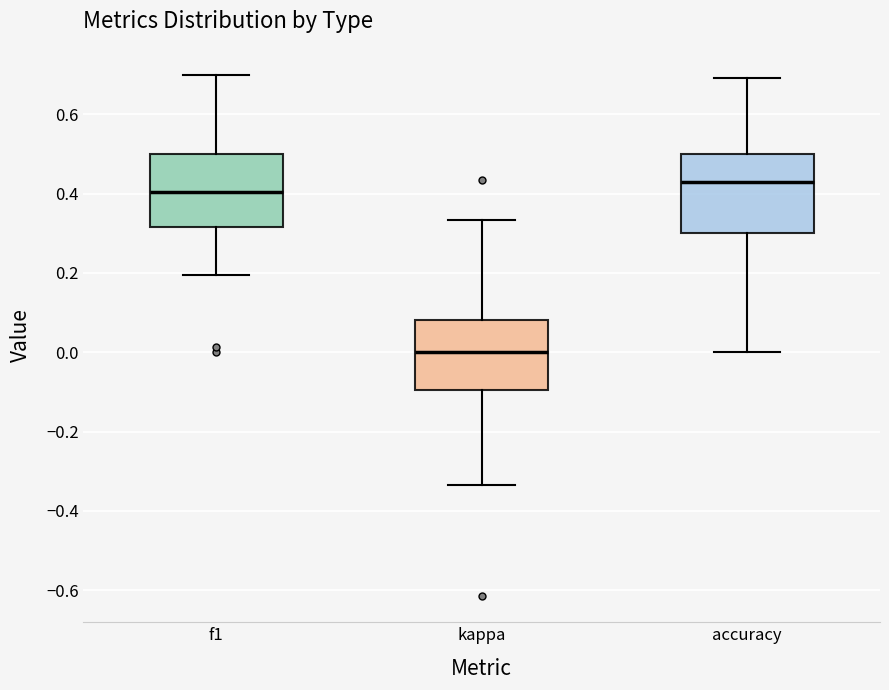

Reading left to right, transcribe this box plot: for each box, give where its median line is, the range the box spans, and where its two whiskers end, as read against the y-axis. The values are not printed on the chart, so give them approximately, as read against the axis.

f1: median 0.40, box 0.32 to 0.50, whiskers 0.20 to 0.70
kappa: median 0.00, box -0.10 to 0.08, whiskers -0.34 to 0.34
accuracy: median 0.42, box 0.30 to 0.50, whiskers 0.00 to 0.70